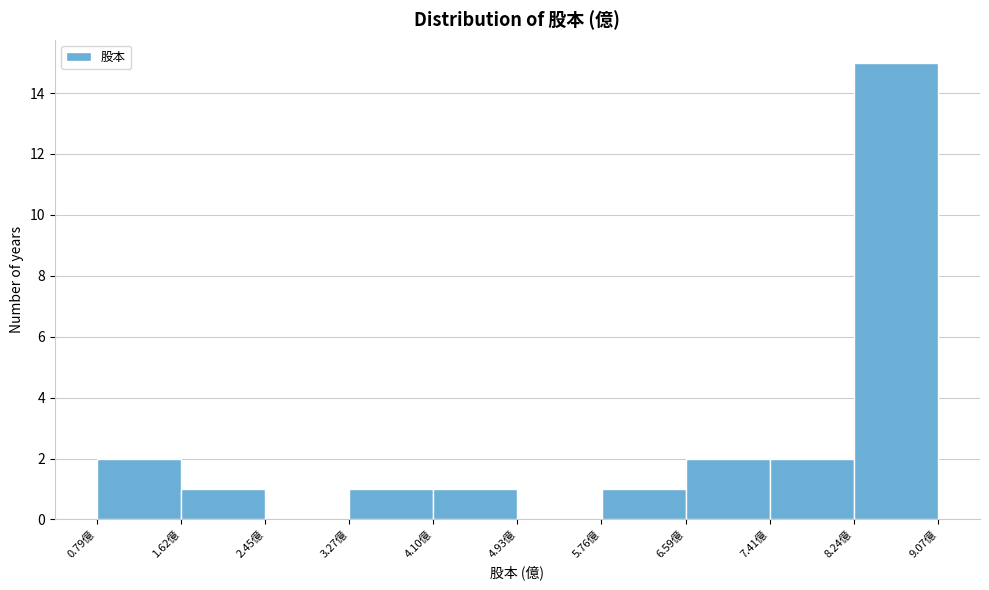

Reading left to right, transcribe this chart: for each bar, give the range it covers on the x-axis and its height. Neither the bar edges nor the heights are printed on the chart, so give them approximately, as read against the axes.

0.8 to 1.6: 2
1.6 to 2.4: 1
2.4 to 3.3: 0
3.3 to 4.1: 1
4.1 to 4.9: 1
4.9 to 5.8: 0
5.8 to 6.6: 1
6.6 to 7.4: 2
7.4 to 8.2: 2
8.2 to 9.1: 15